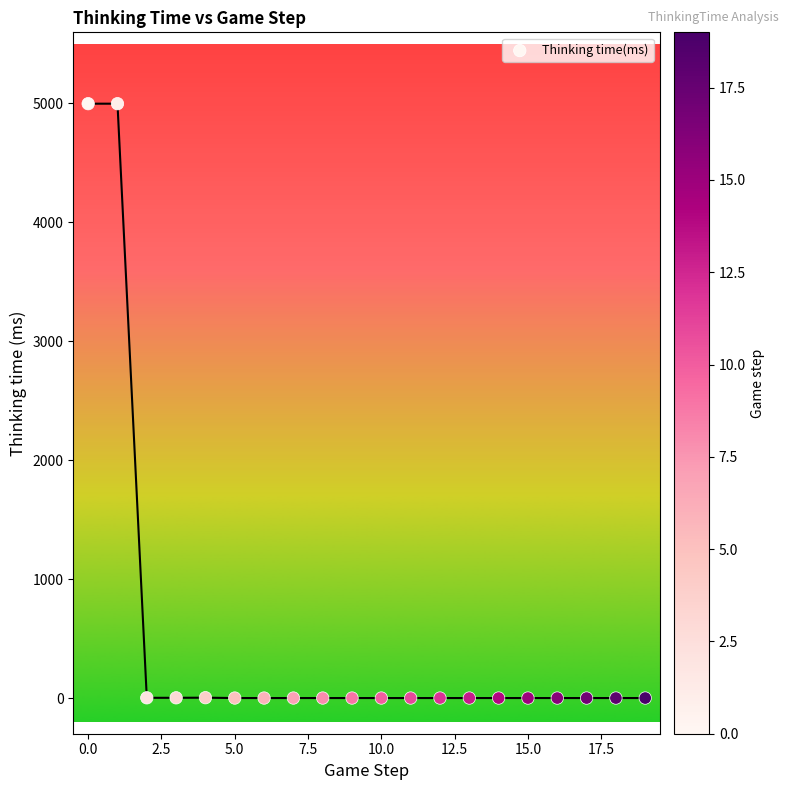

What is the range of Y values (max minus min)?

4998